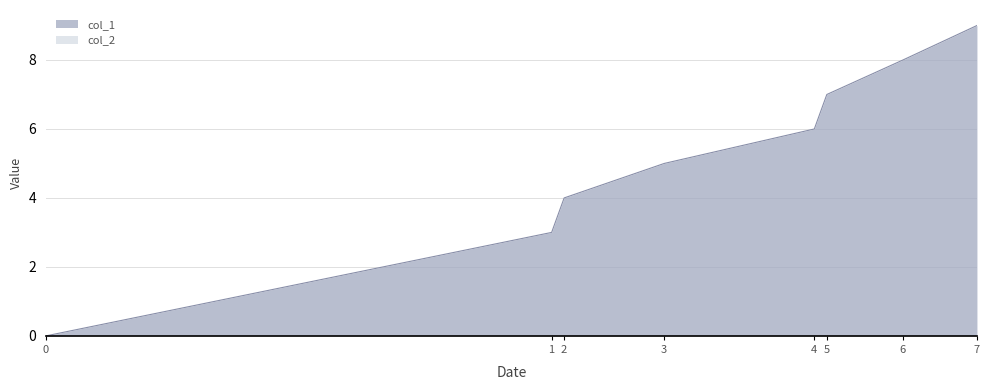

Which series has the largest range (max minus min)?

col_1